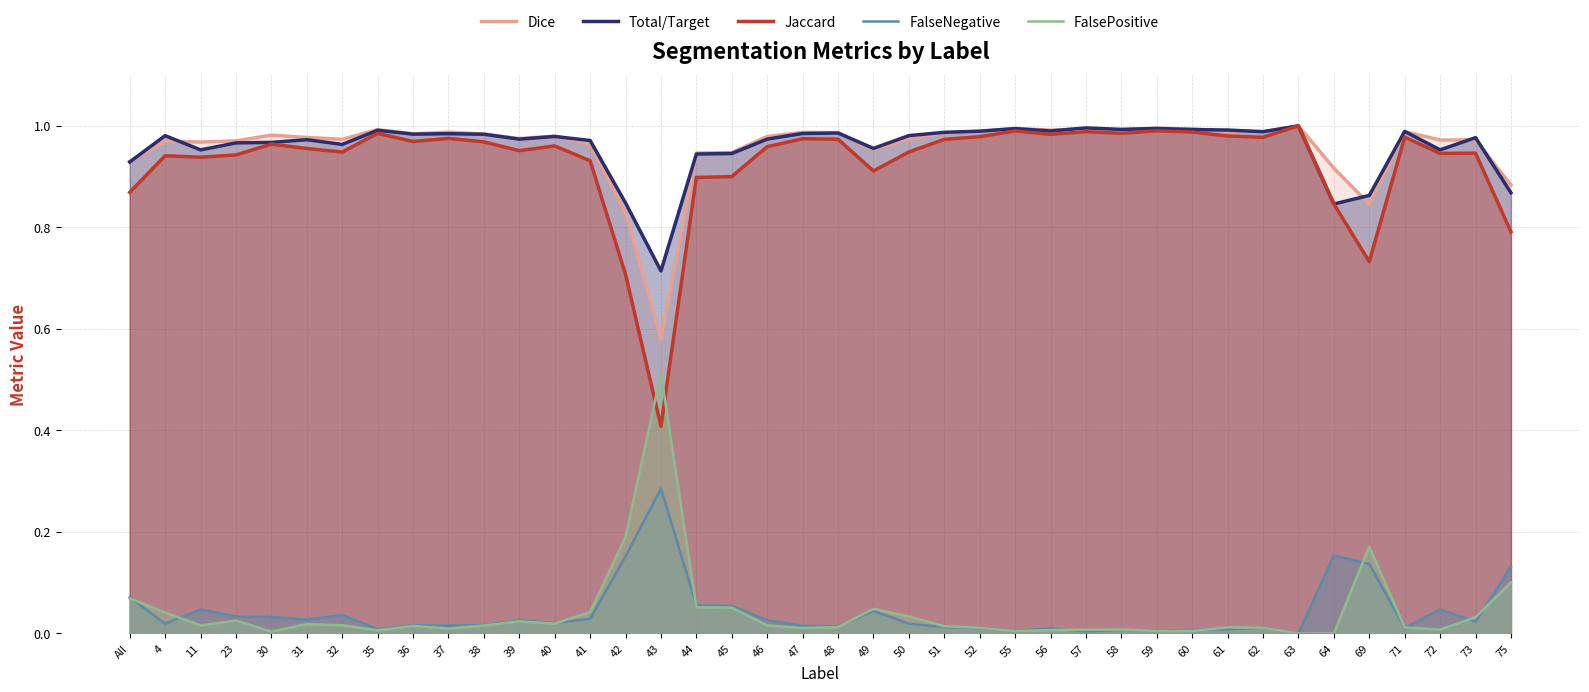

Reading right to left, list all the values displayed in this chart.

Dice: 0.9	1.0	1.0	1.0	0.8	0.9	1.0	1.0	1.0	1.0	1.0	1.0	1.0	1.0	1.0	1.0	1.0	1.0	1.0	1.0	1.0	1.0	0.9	0.9	0.6	0.8	1.0	1.0	1.0	1.0	1.0	1.0	1.0	1.0	1.0	1.0	1.0	1.0	1.0	0.9
Total/Target: 0.9	1.0	1.0	1.0	0.9	0.8	1.0	1.0	1.0	1.0	1.0	1.0	1.0	1.0	1.0	1.0	1.0	1.0	1.0	1.0	1.0	1.0	0.9	0.9	0.7	0.8	1.0	1.0	1.0	1.0	1.0	1.0	1.0	1.0	1.0	1.0	1.0	1.0	1.0	0.9
Jaccard: 0.8	0.9	0.9	1.0	0.7	0.8	1.0	1.0	1.0	1.0	1.0	1.0	1.0	1.0	1.0	1.0	1.0	0.9	0.9	1.0	1.0	1.0	0.9	0.9	0.4	0.7	0.9	1.0	1.0	1.0	1.0	1.0	1.0	0.9	1.0	1.0	0.9	0.9	0.9	0.9
FalseNegative: 0.1	0.0	0.0	0.0	0.1	0.2	0.0	0.0	0.0	0.0	0.0	0.0	0.0	0.0	0.0	0.0	0.0	0.0	0.0	0.0	0.0	0.0	0.1	0.1	0.3	0.2	0.0	0.0	0.0	0.0	0.0	0.0	0.0	0.0	0.0	0.0	0.0	0.0	0.0	0.1
FalsePositive: 0.1	0.0	0.0	0.0	0.2	0.0	0.0	0.0	0.0	0.0	0.0	0.0	0.0	0.0	0.0	0.0	0.0	0.0	0.0	0.0	0.0	0.0	0.1	0.1	0.5	0.2	0.0	0.0	0.0	0.0	0.0	0.0	0.0	0.0	0.0	0.0	0.0	0.0	0.0	0.1